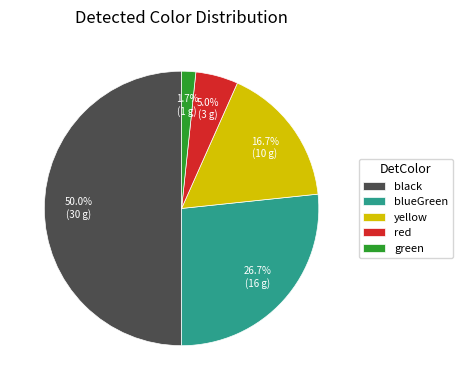

Which has a higher value, red or black?

black